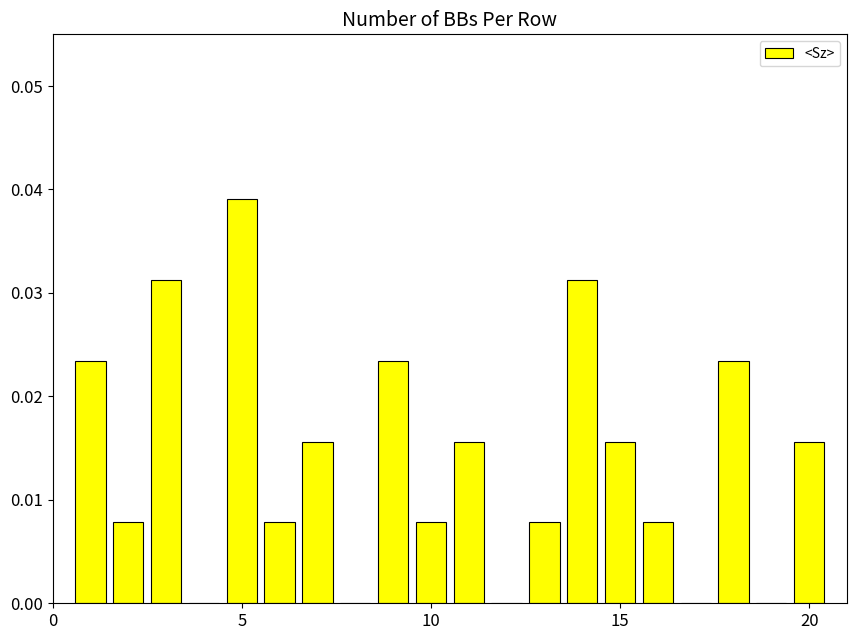

Which label corresponds to the largest value in the chart?

5